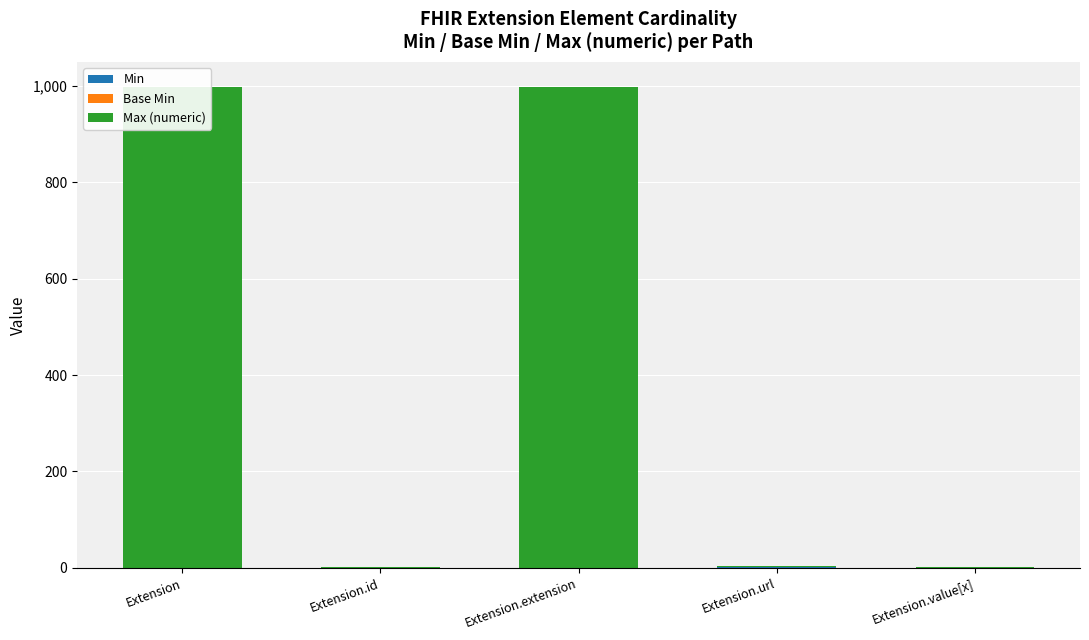

Reading left to right, transcribe all the data shown in this chart.

Min: Extension=0	Extension.id=0	Extension.extension=0	Extension.url=1	Extension.value[x]=0
Base Min: Extension=0	Extension.id=0	Extension.extension=0	Extension.url=1	Extension.value[x]=0
Max (numeric): Extension=999	Extension.id=1	Extension.extension=999	Extension.url=1	Extension.value[x]=1